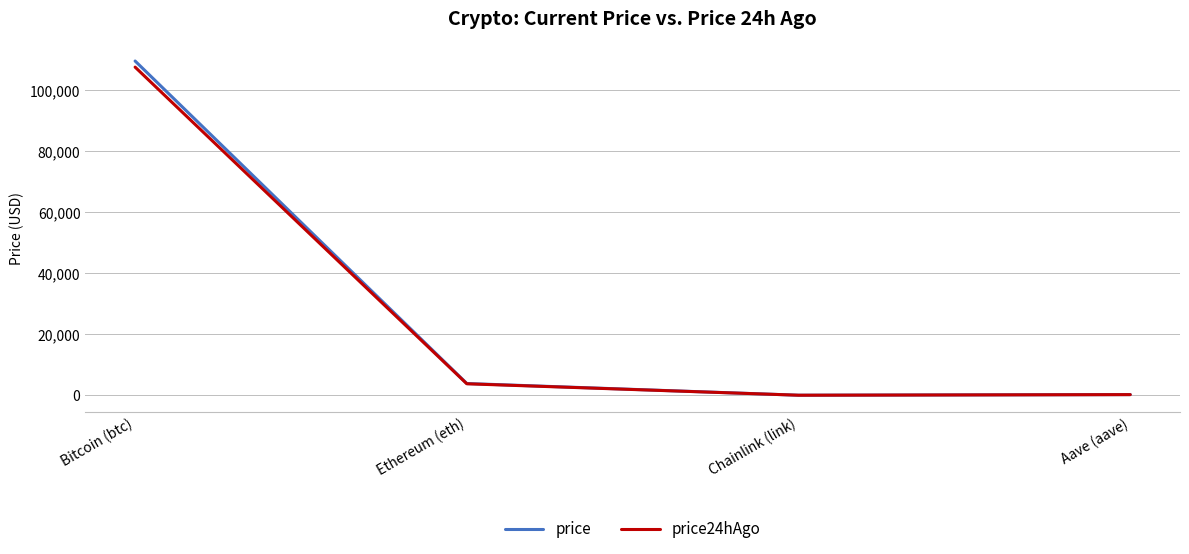

At which label does price reach its peak?

Bitcoin (btc)